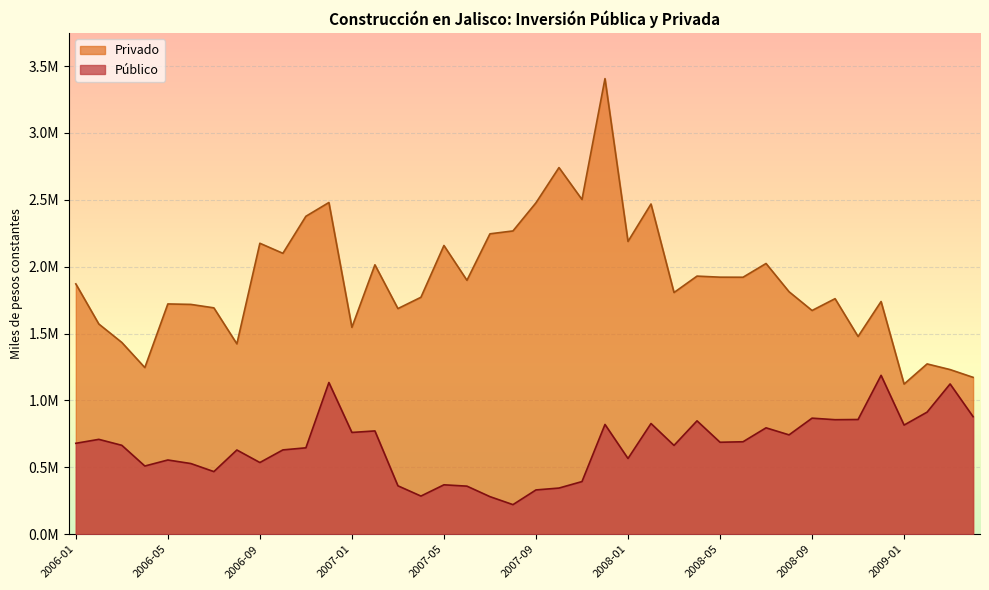

At how many categories does at least one series exceed 263182?

40